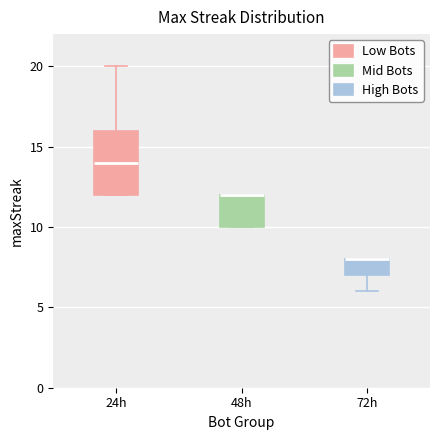

Reading left to right, read every box against the y-axis: the position of its median line, the range the box covers, and the ends of its whiskers. The values are not printed on the chart, so give them approximately, as read against the axis.

24h: median 14, box 12 to 16, whiskers 12 to 20
48h: median 12 (drawn on the box's upper edge), box 10 to 12, whiskers 10 to 12
72h: median 8 (drawn on the box's upper edge), box 7 to 8, whiskers 6 to 8